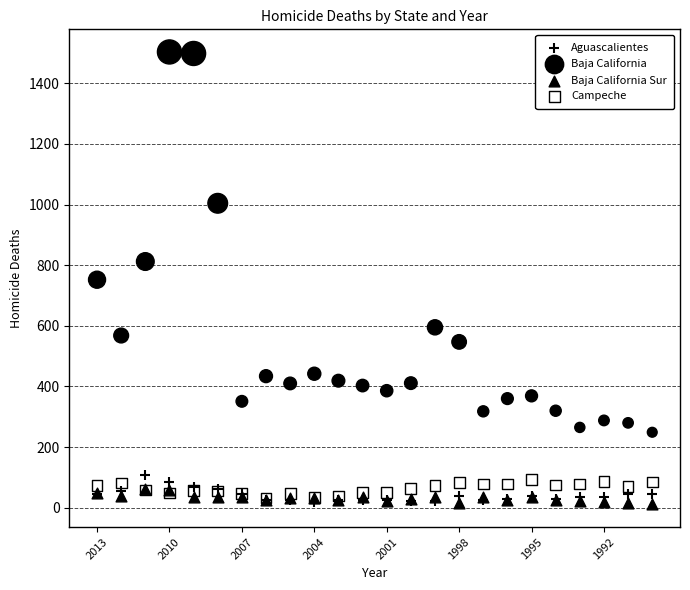

Which series has the widest spread of Y values?

Baja California